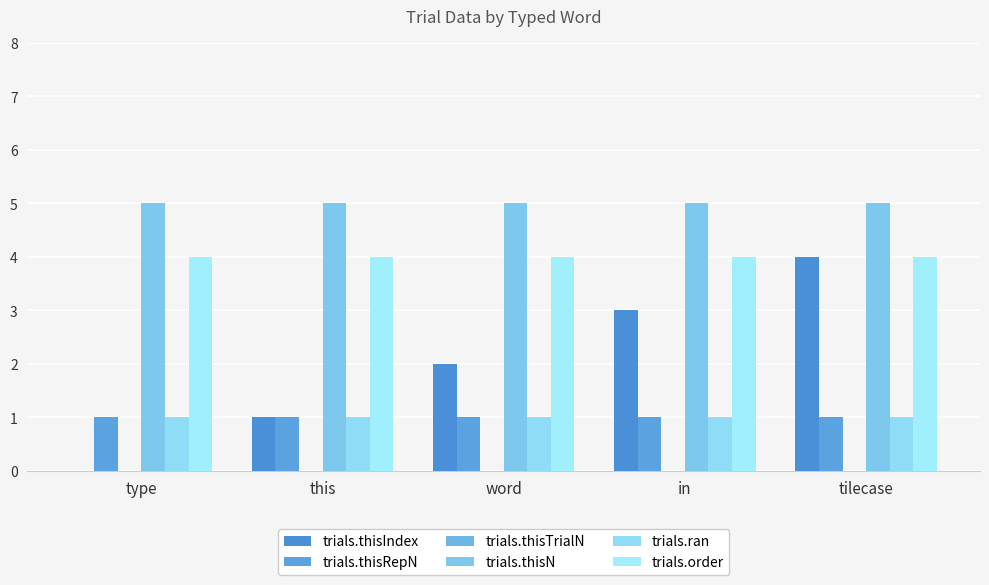

Read the trials.thisRepN value at in.

1